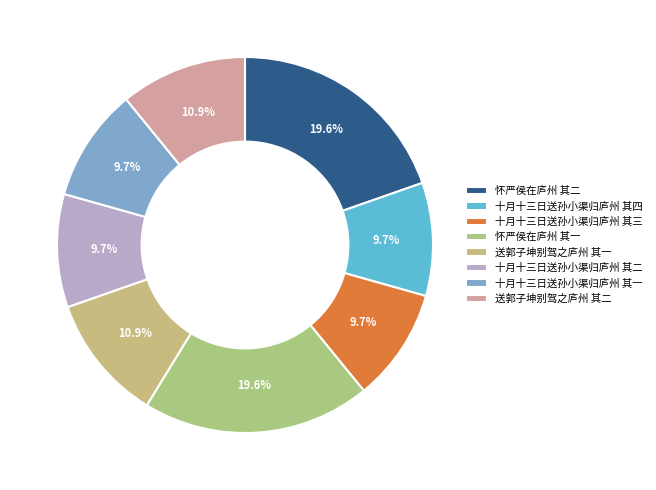

What is the total percentage of 怀严侯在庐州 其一 and 十月十三日送孙小渠归庐州 其一?

29.4%